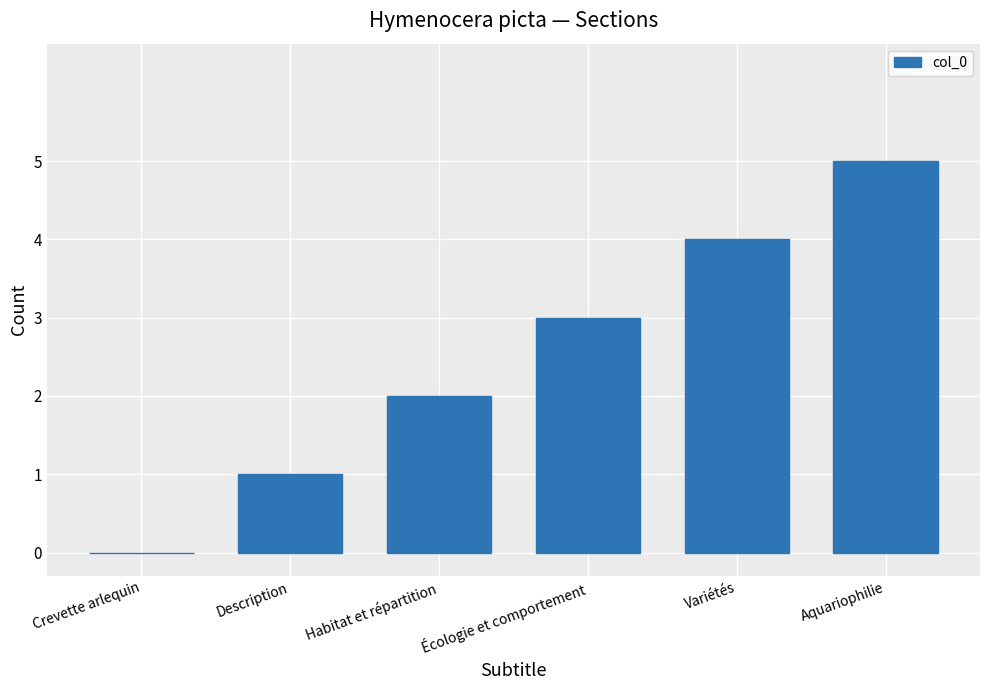

What is the sum of the values at Crevette arlequin and Aquariophilie?

5